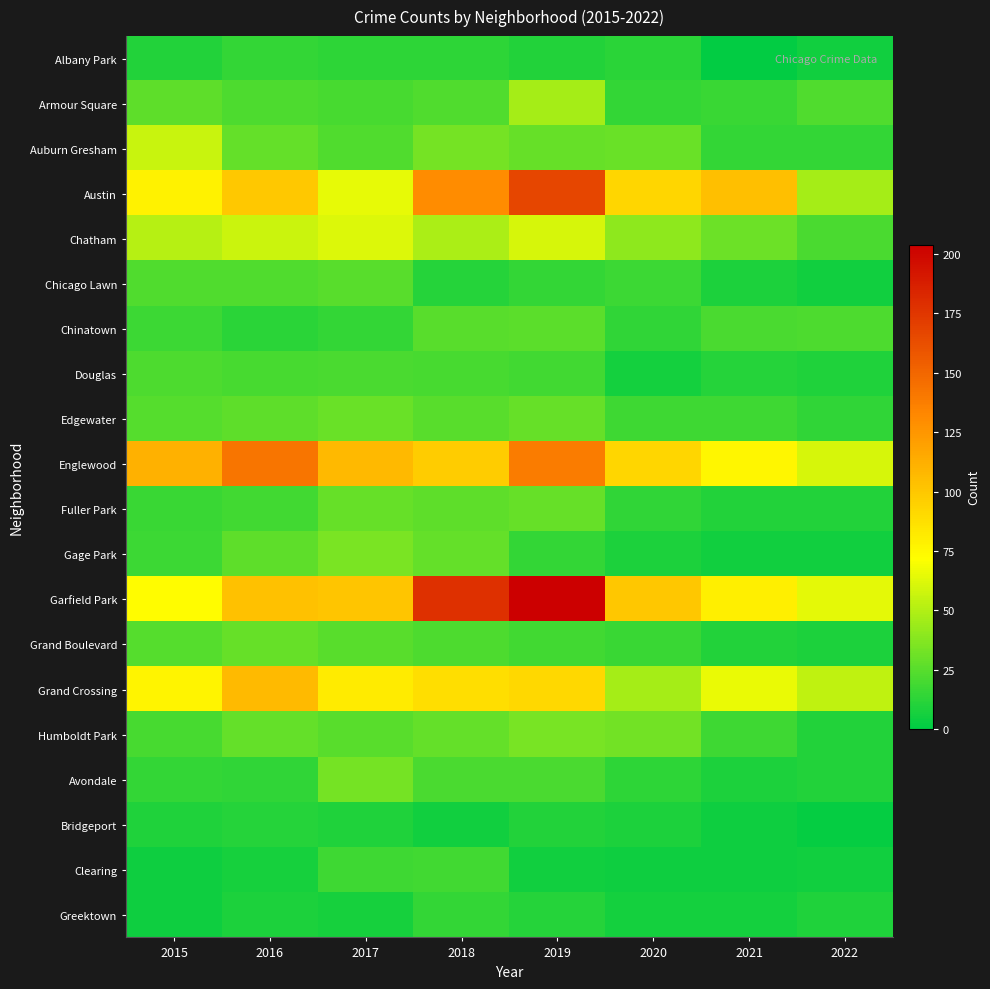

Which has a higher value, 2022 or 2017?

2017